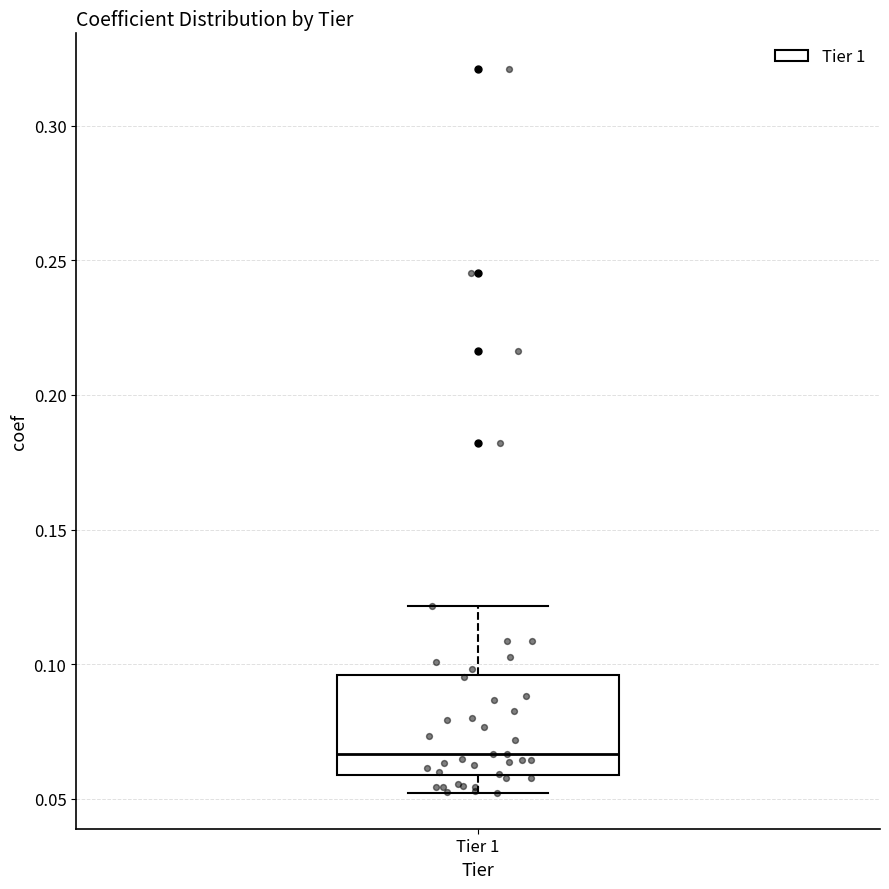

Where does the lower whisker of the box for Tier 1 end on the y-axis? The values are not printed on the chart, so give them approximately, as read against the axis.

0.050